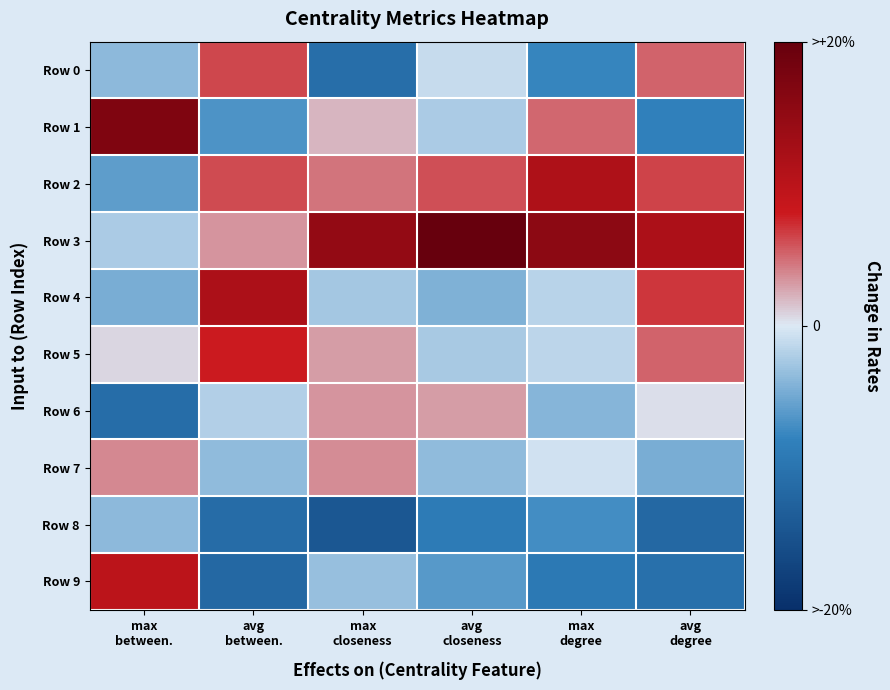

Which label corresponds to the largest value in the chart?

avg
closeness